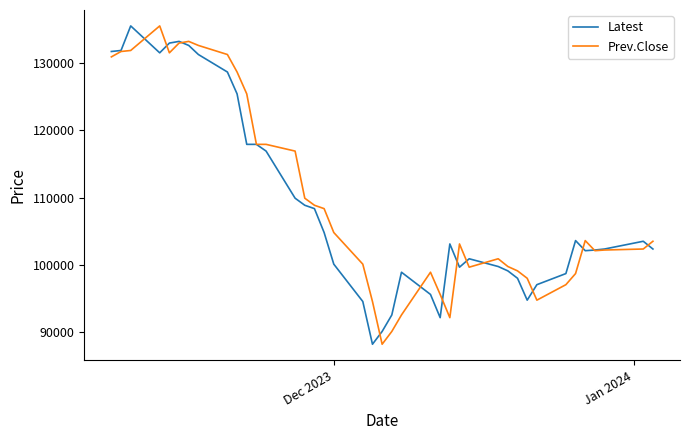

After their last crossing, which series has the higher values: Prev.Close or Latest?

Prev.Close